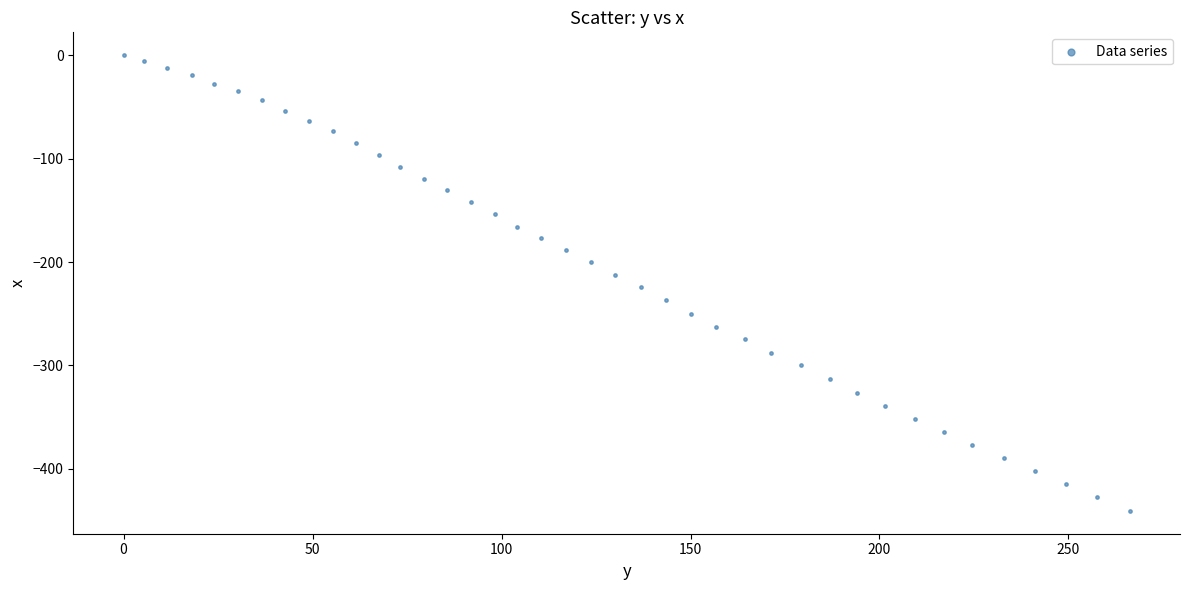

What is the range of Y values (max minus min)?

440.6